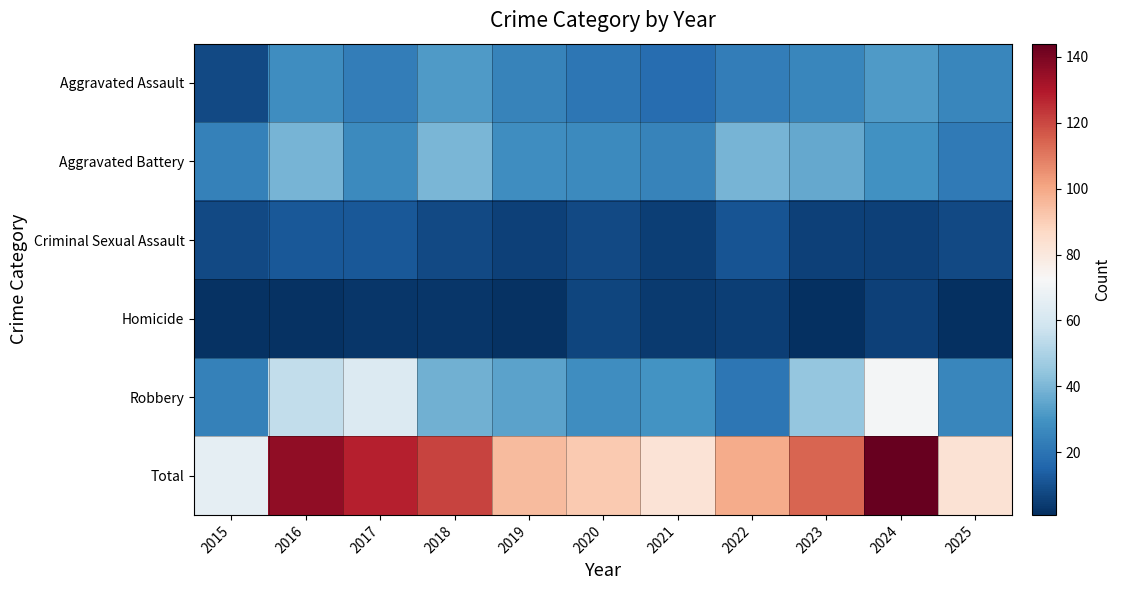

Which series has the largest total across all categories?

Total